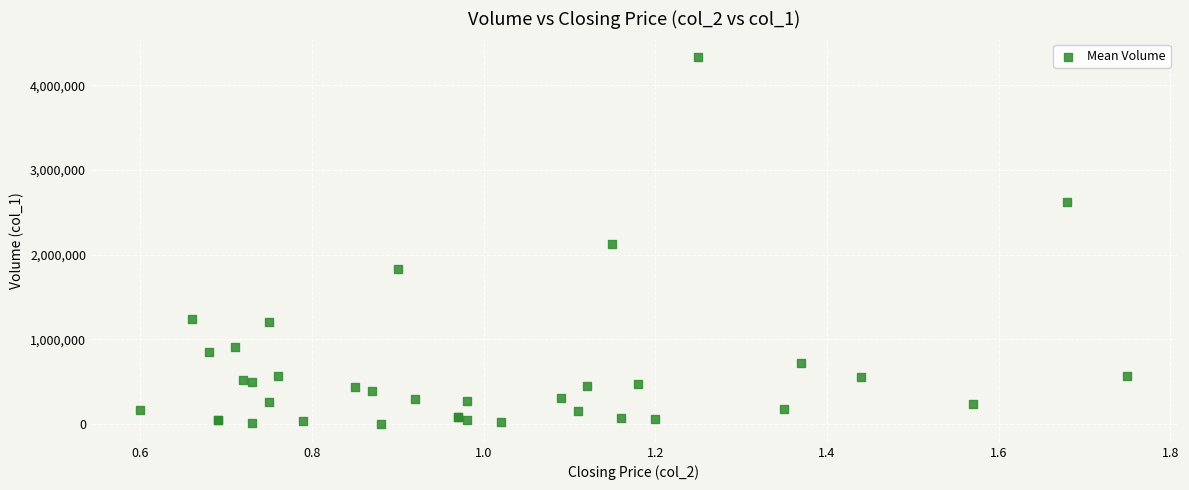

What Y value in the scatter plot is closest to 2171000?

2121000